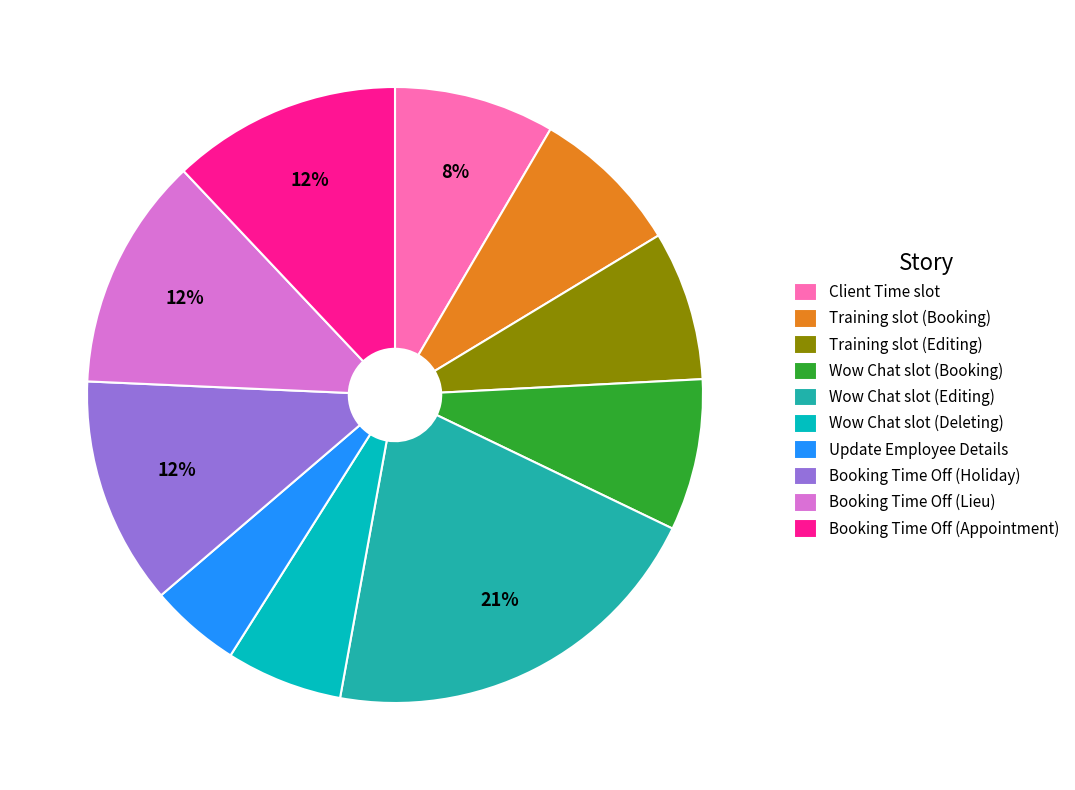

What is the smallest slice in the pie chart?

Update Employee Details